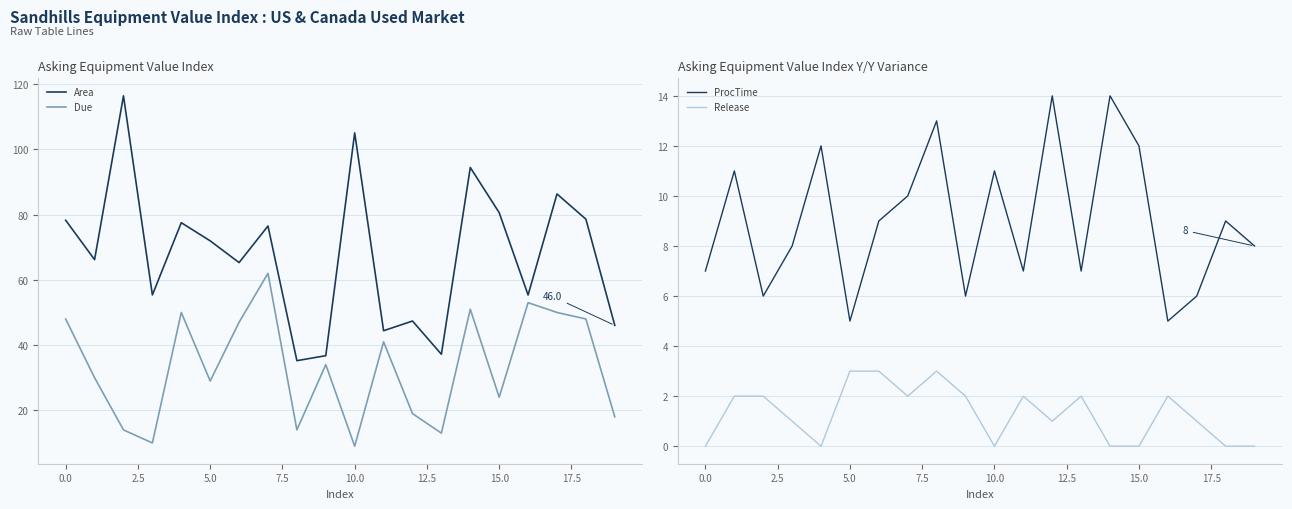

Reading right to left, what are all the values shown in this chart?

Area: 46.0	78.6	86.3	55.4	80.6	94.5	37.2	47.4	44.4	105.1	36.8	35.2	76.5	65.3	72.0	77.5	55.4	116.4	66.2	78.3
Due: 18.0	48.0	50.0	53.0	24.0	51.0	13.0	19.0	41.0	9.0	34.0	14.0	62.0	47.0	29.0	50.0	10.0	14.0	30.0	48.0
ProcTime: 8.0	9.0	6.0	5.0	12.0	14.0	7.0	14.0	7.0	11.0	6.0	13.0	10.0	9.0	5.0	12.0	8.0	6.0	11.0	7.0
Release: 0.0	0.0	1.0	2.0	0.0	0.0	2.0	1.0	2.0	0.0	2.0	3.0	2.0	3.0	3.0	0.0	1.0	2.0	2.0	0.0